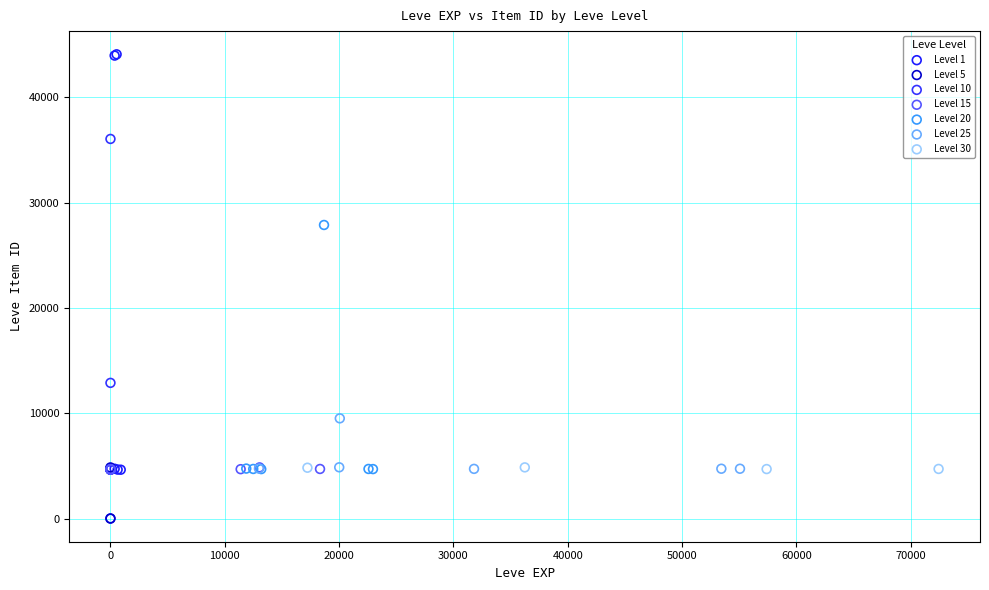

Which series has the widest spread of Y values?

Level 1